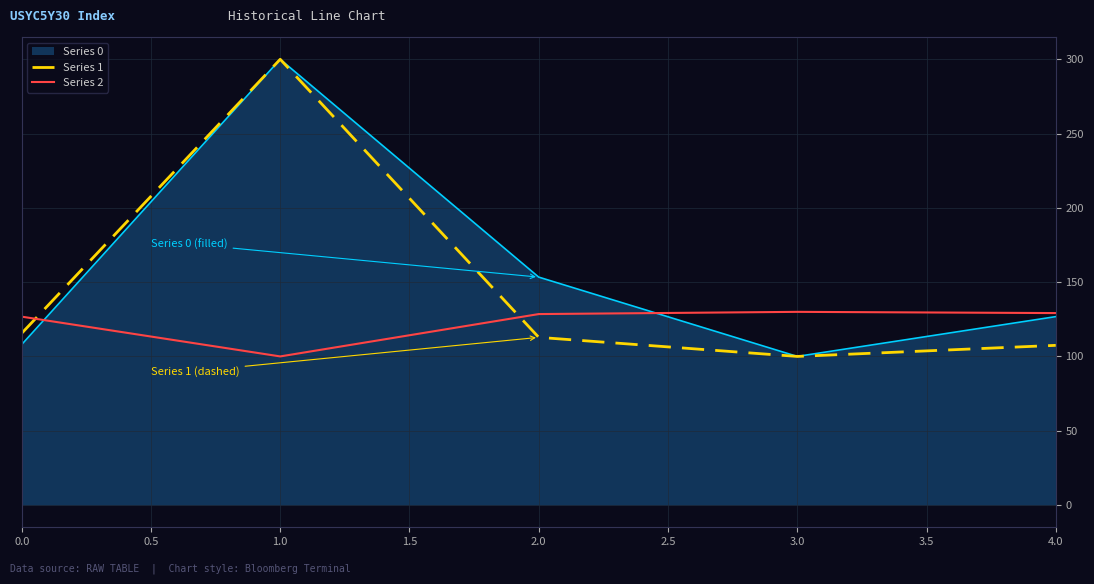

What is the spread (max minus min) of values at 1.0?

200.0